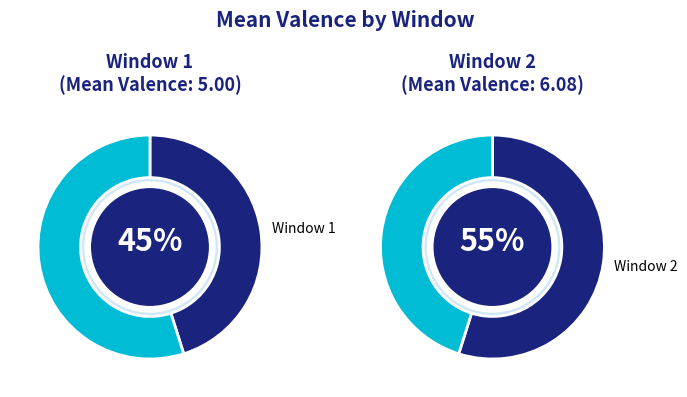

To the nearest percent, what is the difference between the 1 and 2 slice percentages?

10%